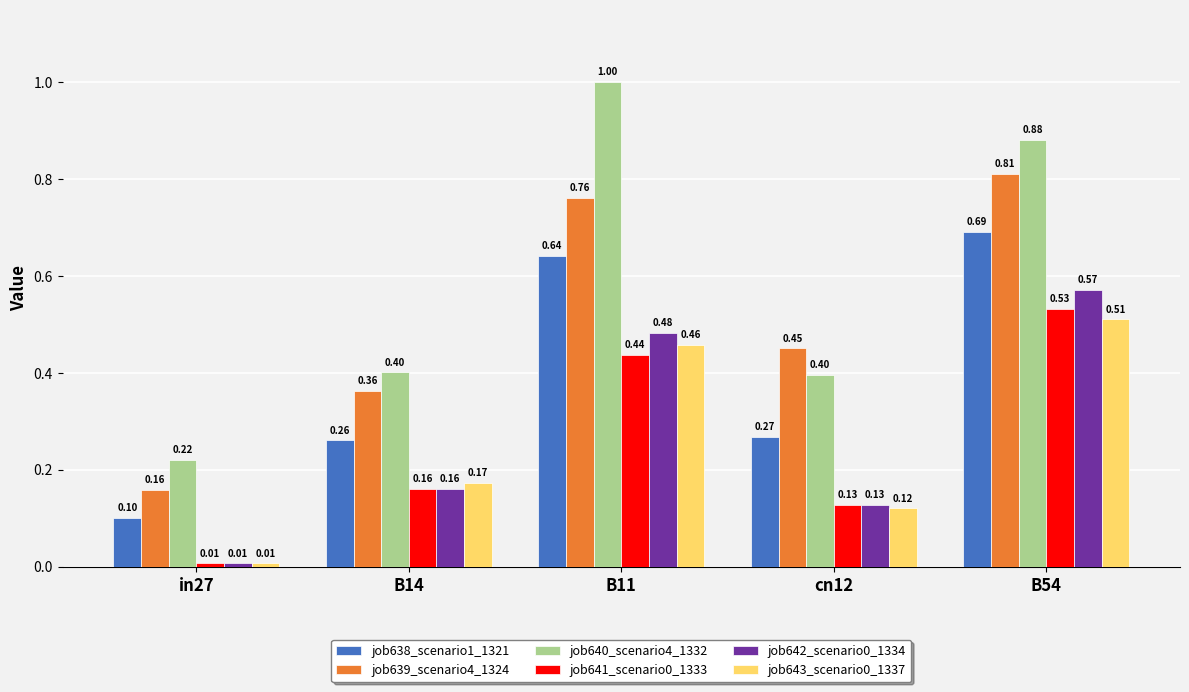

What is the sum of all job642_scenario0_1334 values?

1.3